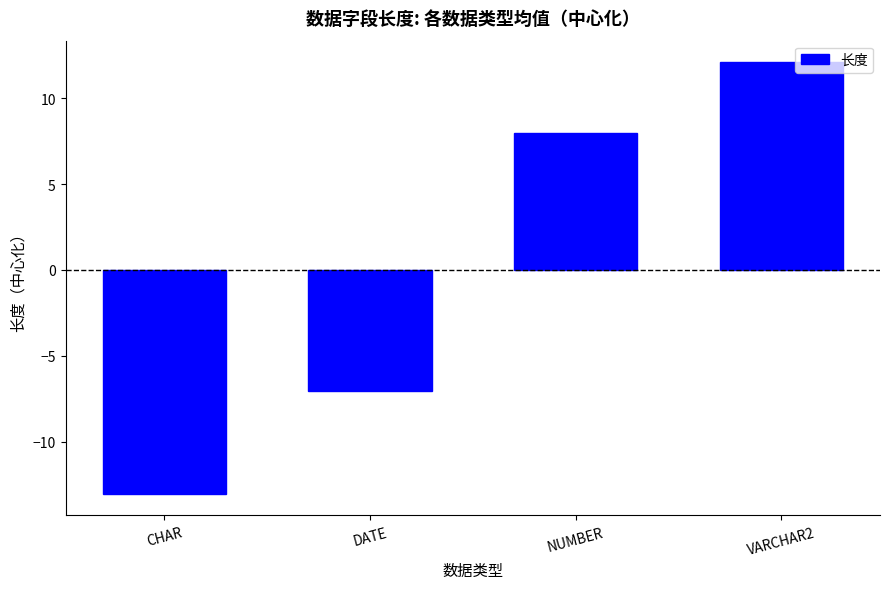

Reading right to left, extract all data points from this chart.

VARCHAR2=12.1	NUMBER=8.0	DATE=-7.0	CHAR=-13.0